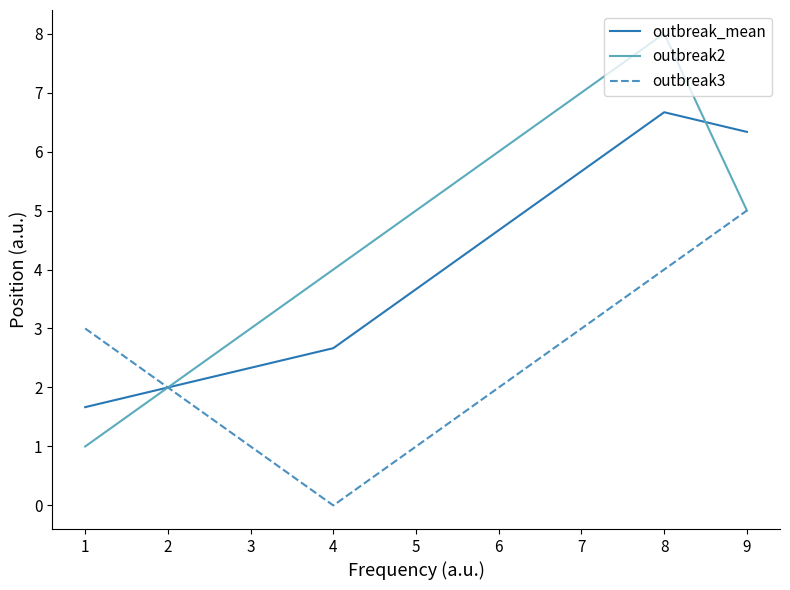

Is the value of outbreak2 at 6 greater than the value of outbreak3 at 5?

Yes